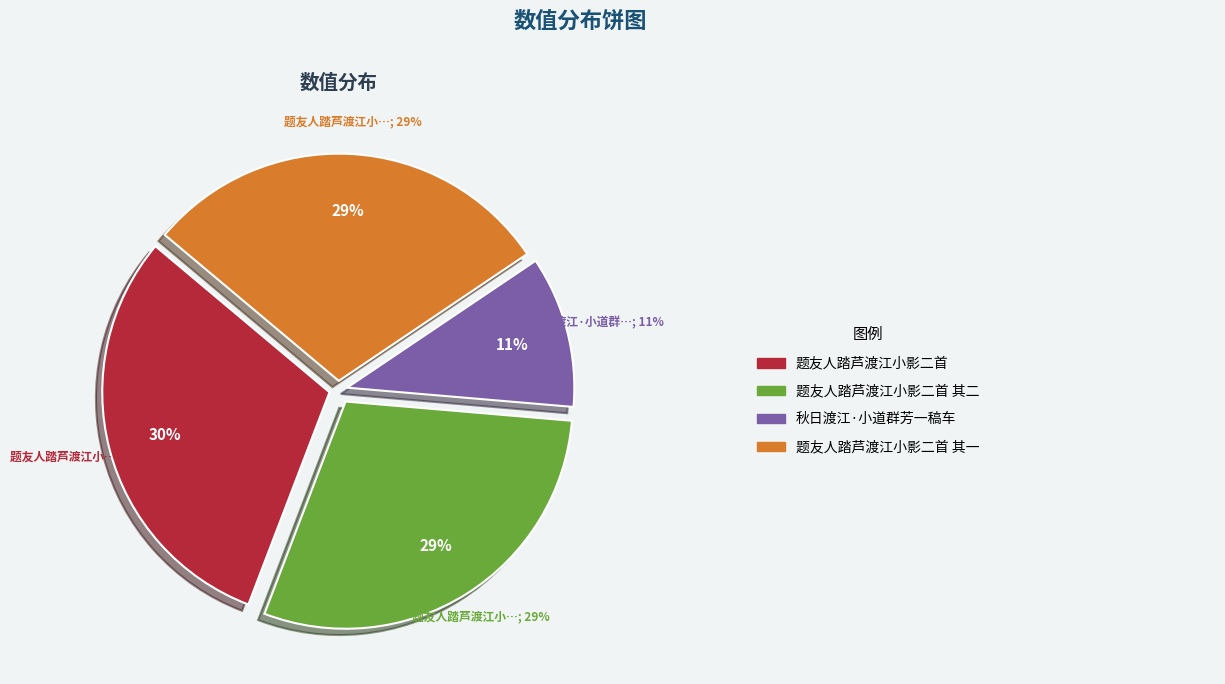

Which category has the smallest portion of the pie?

秋日渡江·小道群芳一稿车